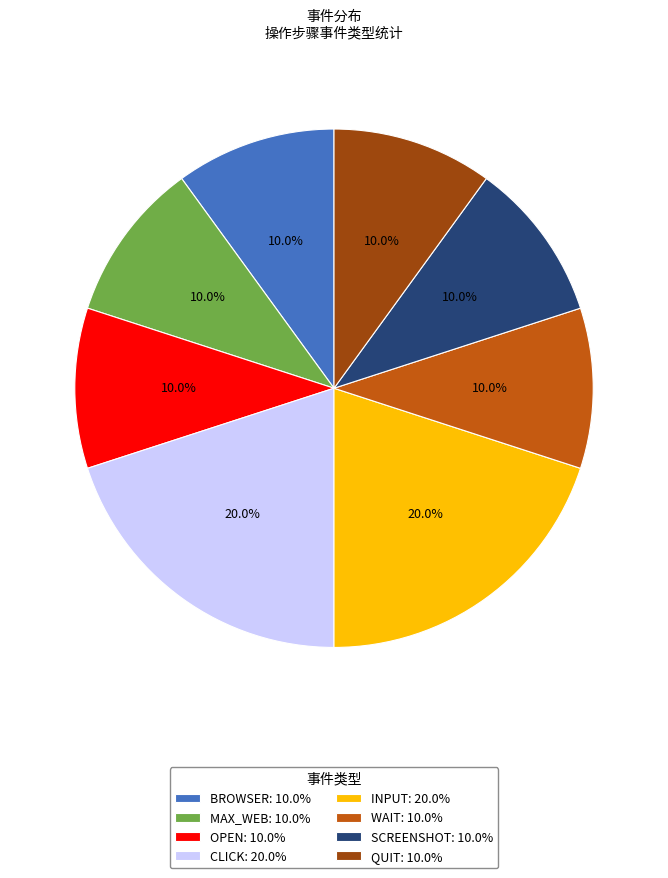

What is the ratio of the value at BROWSER: 10.0% to the value at QUIT: 10.0%?

1.0